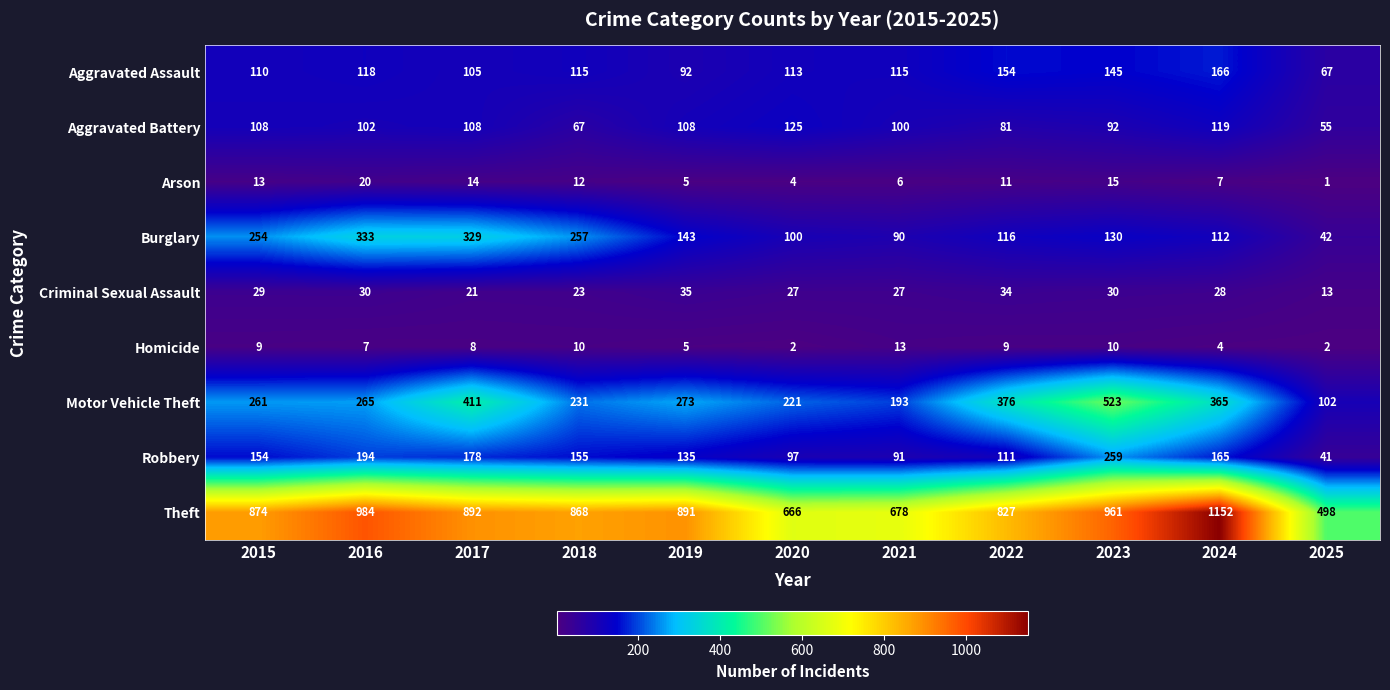

Which category has the highest value across all series?

2024